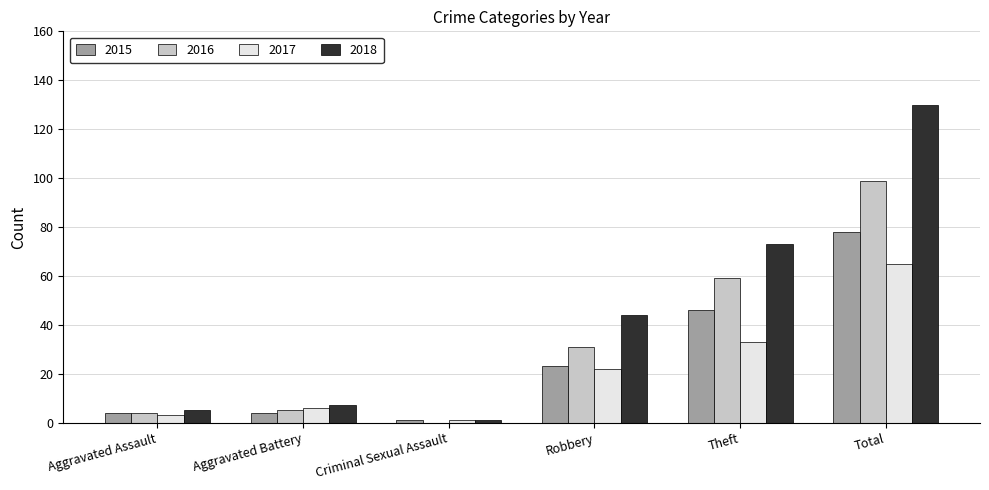

At which label does 2018 reach its peak?

Total